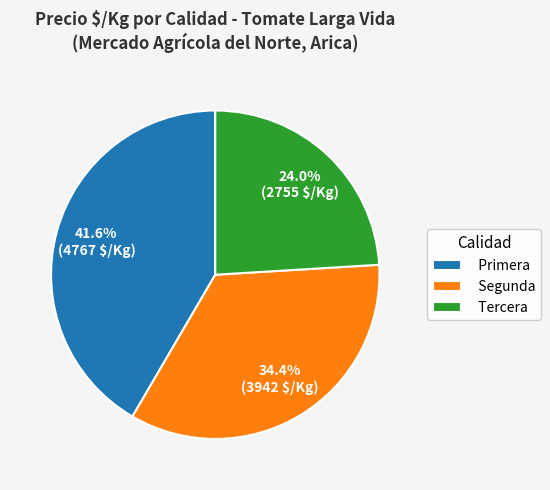

What is the ratio of the value at Segunda to the value at Primera?

0.8